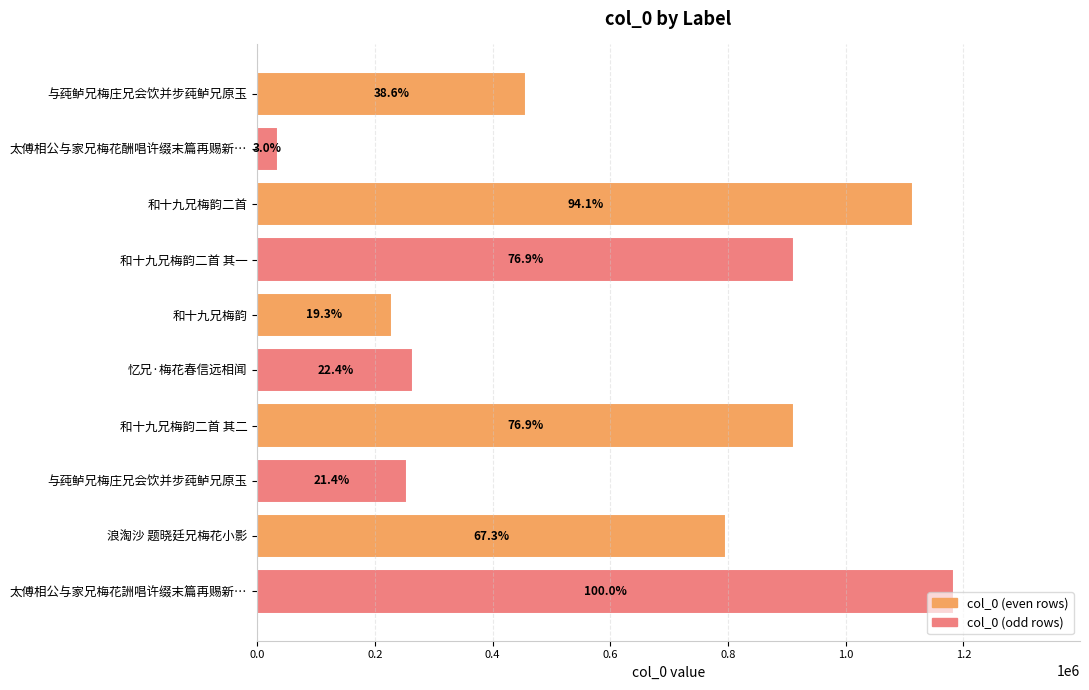

Are the bars horizontal?

Yes